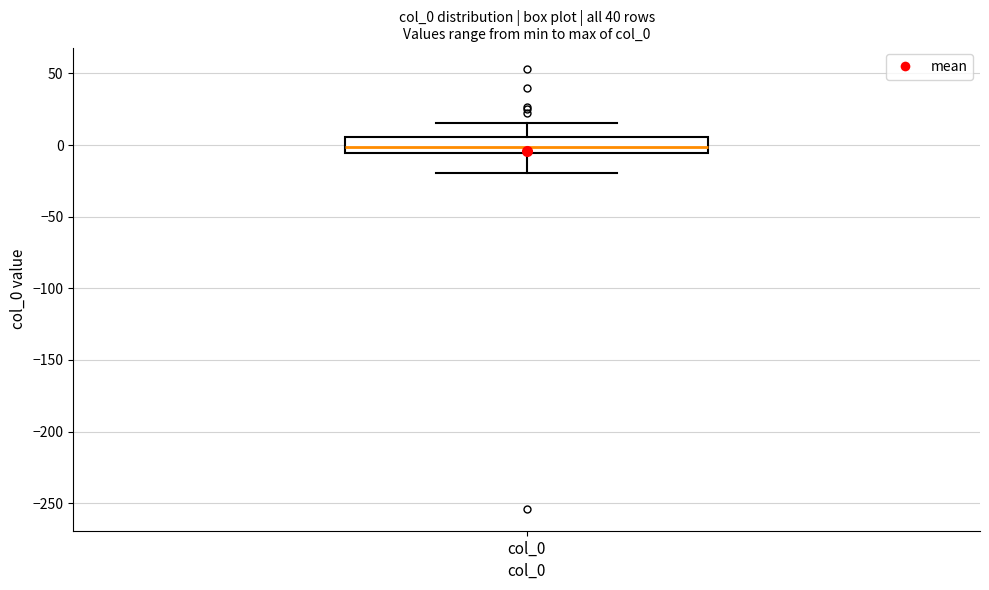

Read this box plot against the y-axis: the position of the median line, the range covered by the box, and the ends of both whiskers. The values are not printed on the chart, so give them approximately, as read against the axis.

median 0, box -5 to 5, whiskers -20 to 15